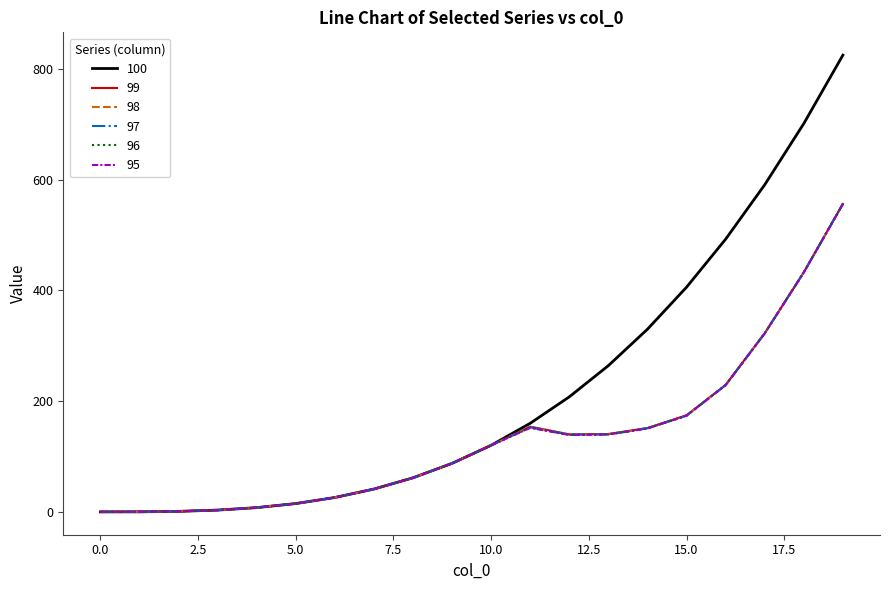

Which series has the largest total across all categories?

100